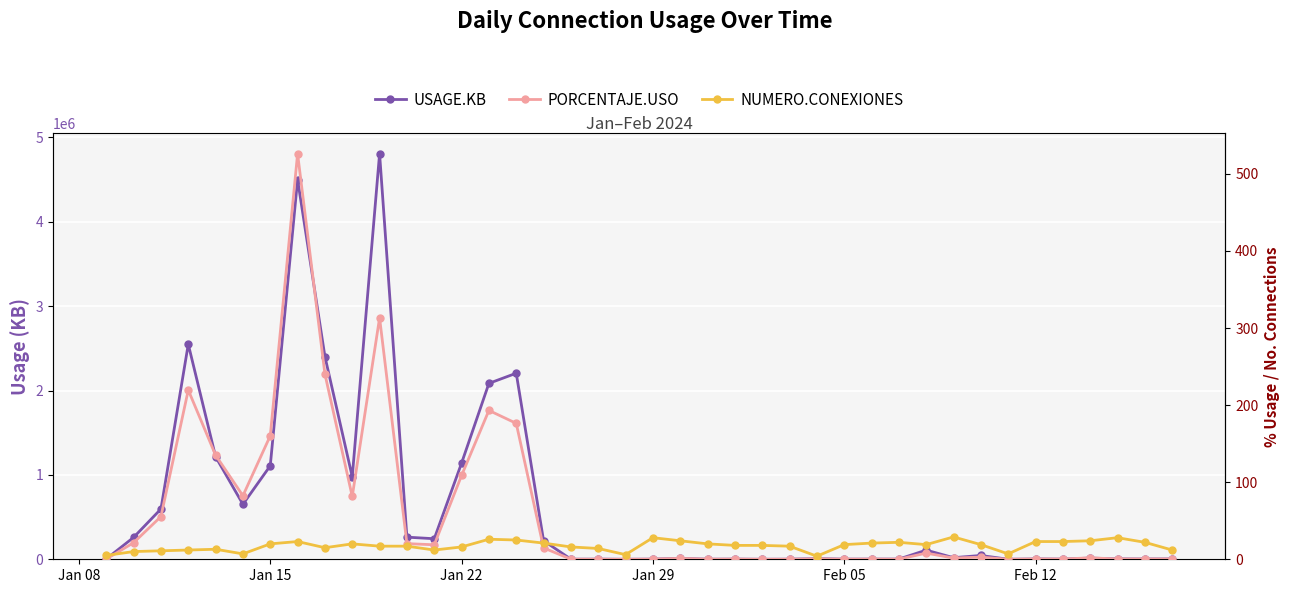

Is the value of PORCENTAJE.USO at 22 greater than the value of NUMERO.CONEXIONES at 13?

No